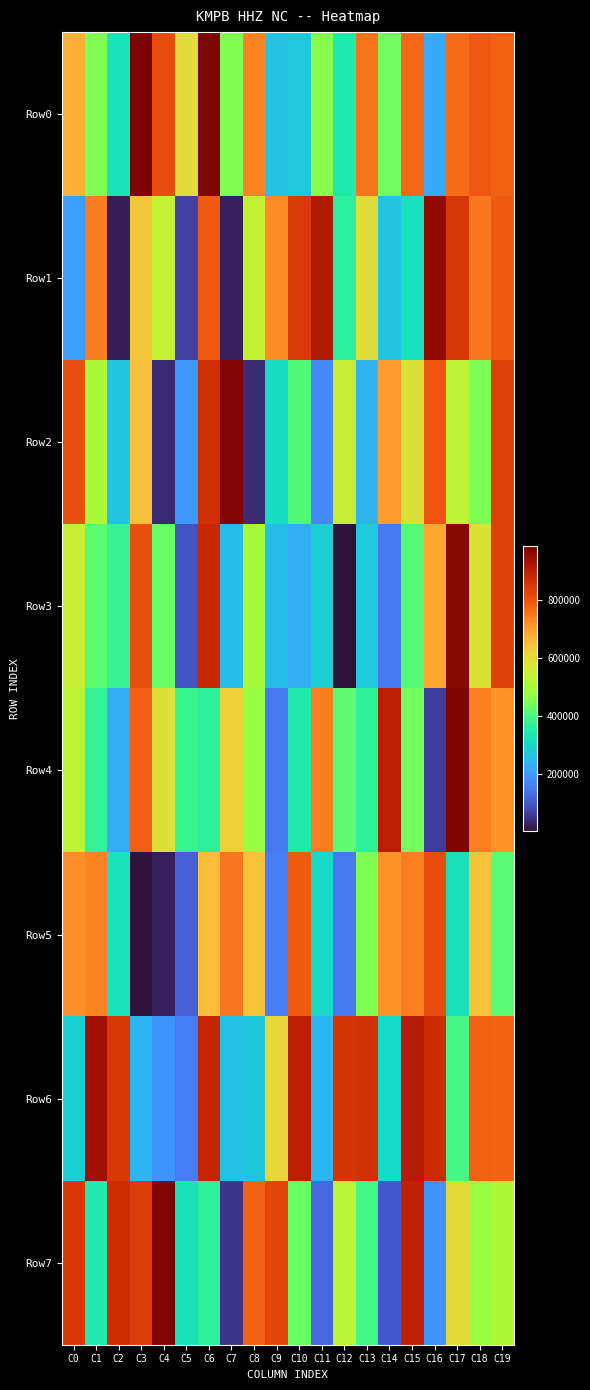

At which category is the sum across all series the highest?

C6